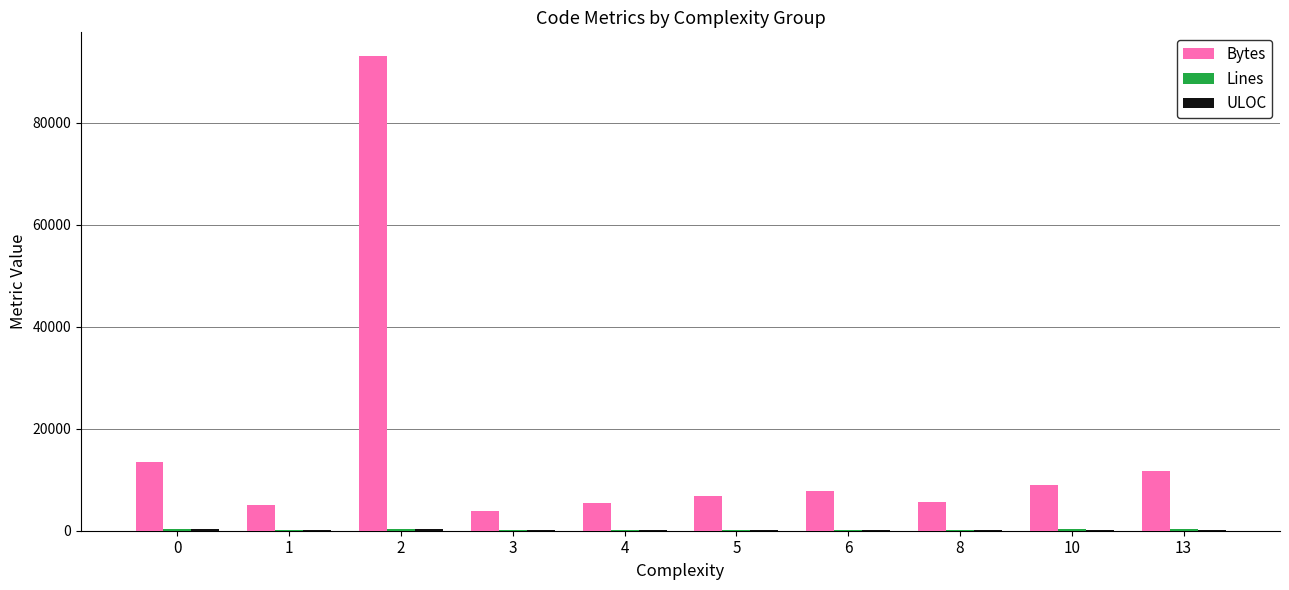

The value of Bytes at 2 is 93074. True or false?

True